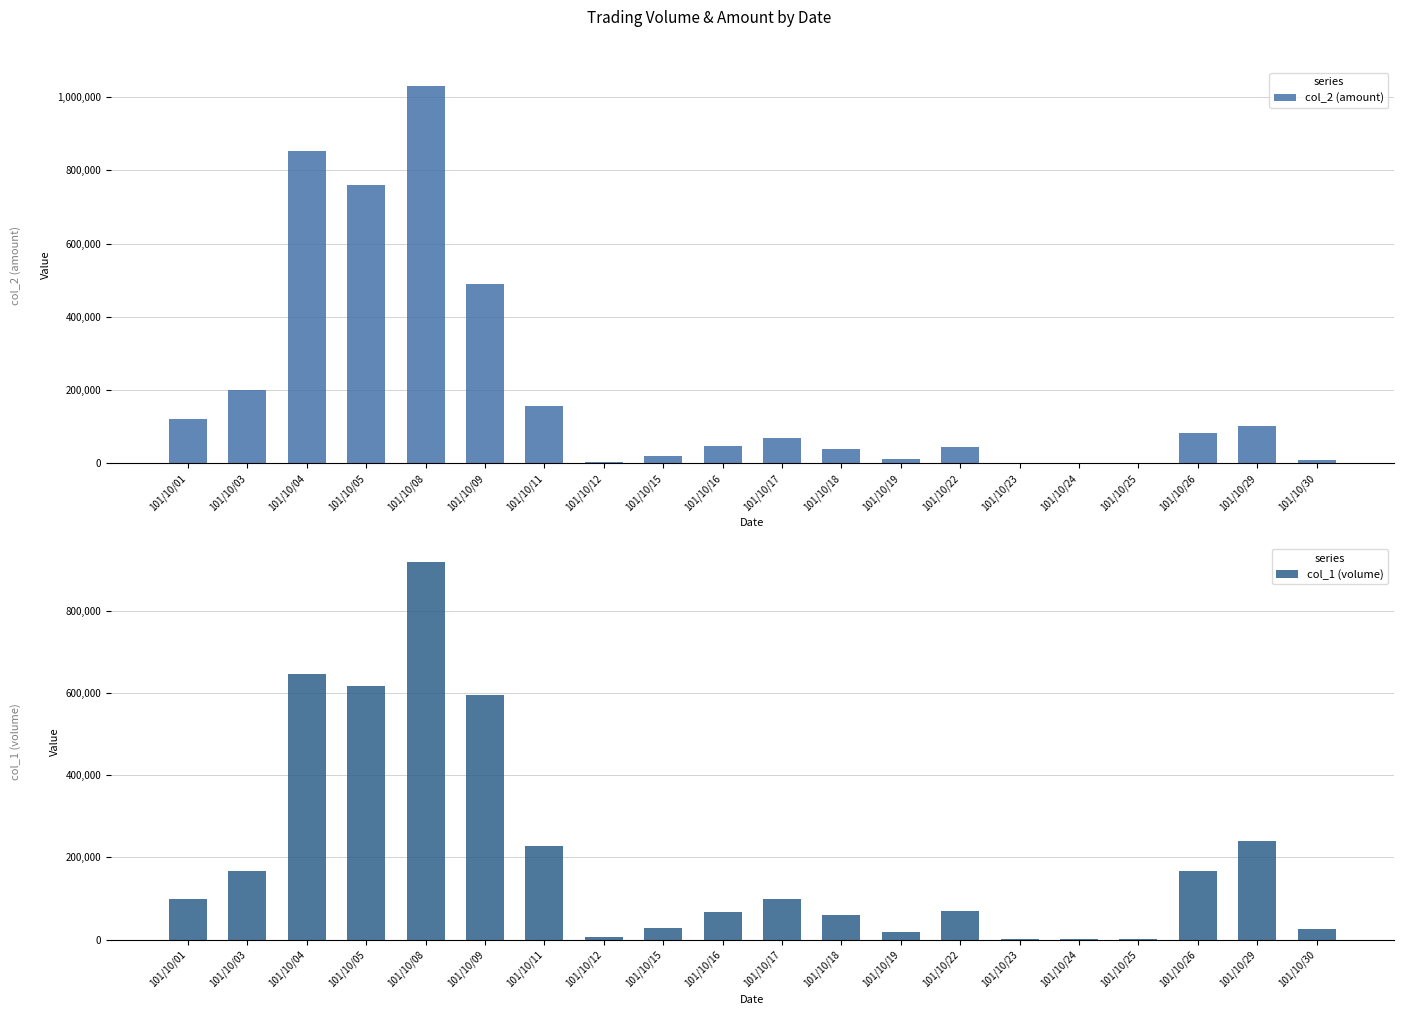

Reading right to left, extract all data points from this chart.

col_2 (amount): 9900	102850	81890	1740	620	630	44280	12100	39500	68790	47090	19340	4200	156290	490000	1030630	758620	852880	199200	120780
col_1 (volume): 25000	241000	166000	3000	1000	1000	71000	20000	60000	100000	68000	28000	6000	227000	595000	917000	616000	645000	166000	99000